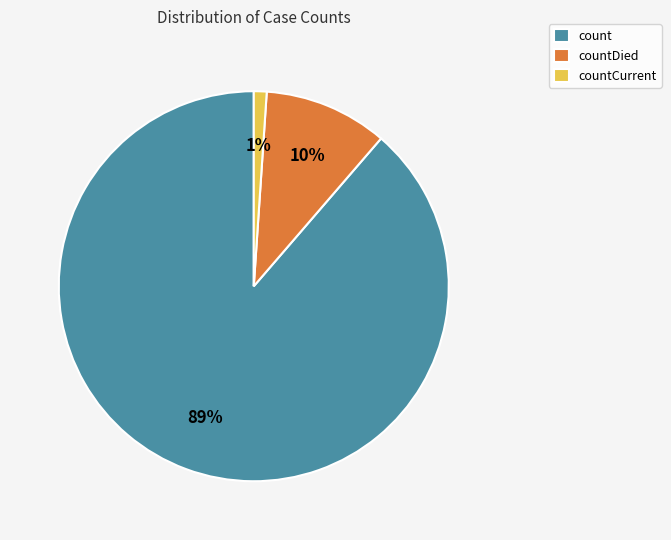

How many segments does this pie chart have?

3